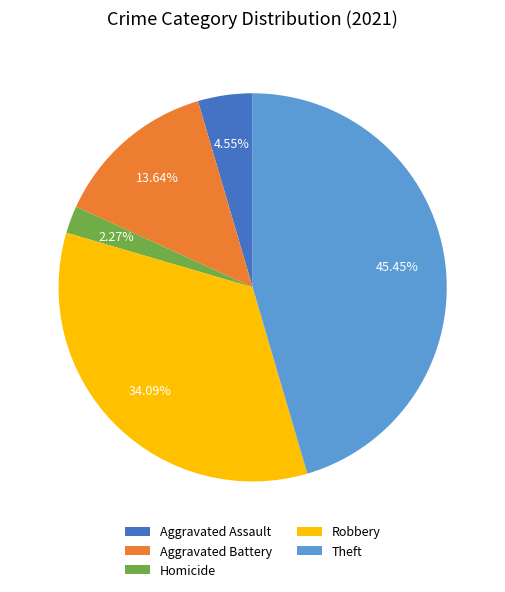

To the nearest percent, what portion does Aggravated Assault represent?

5%